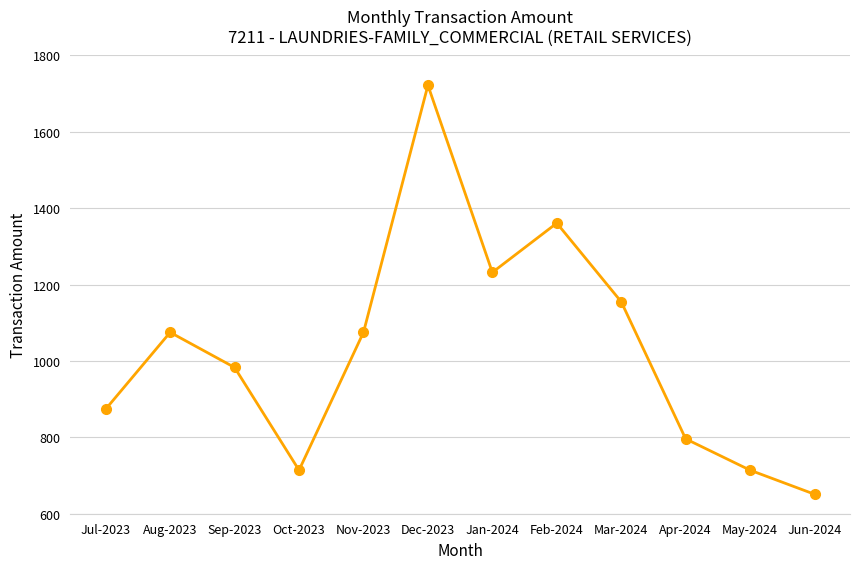

The chart shows a value of 874 at Jul-2023. True or false?

True